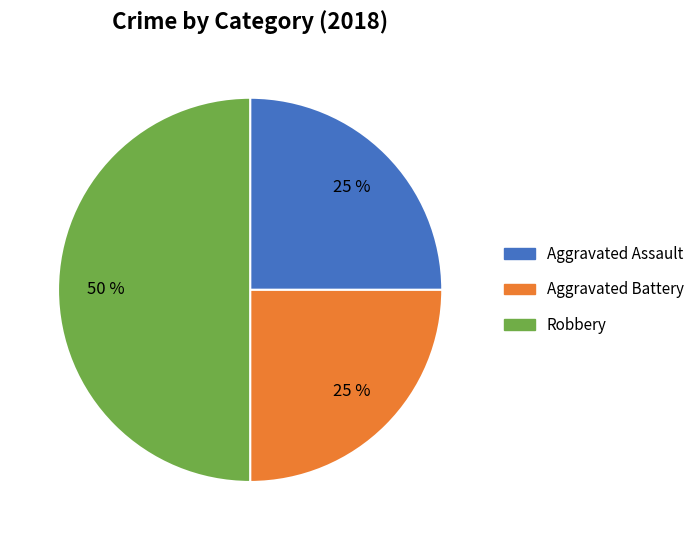

Approximately how many times larger is the value at Robbery compared to Aggravated Assault?

2.0